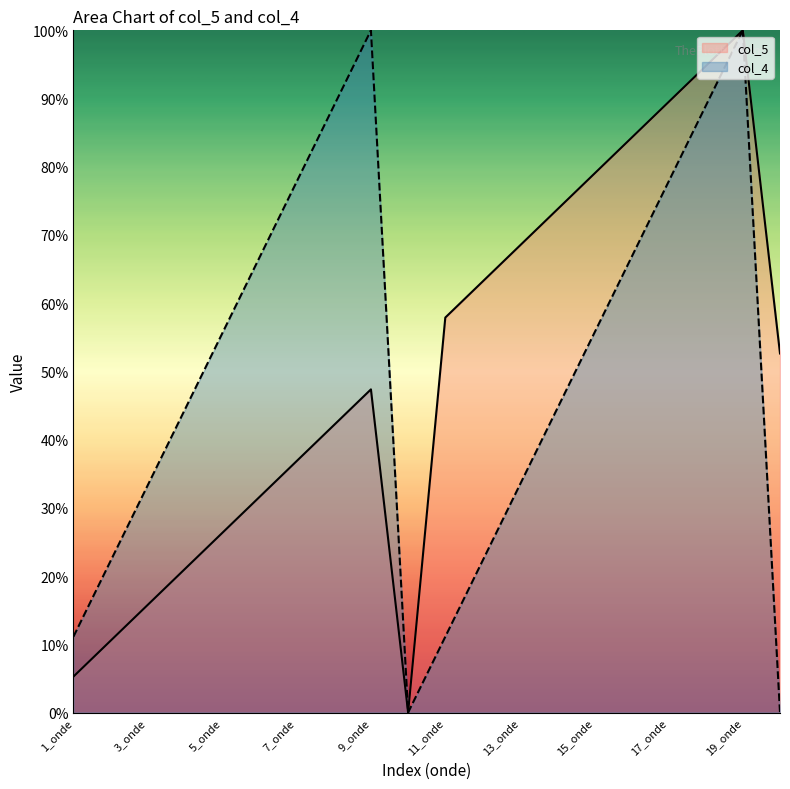

What is the difference between the col_5 values at 6_onde and 14_onde?

42.1